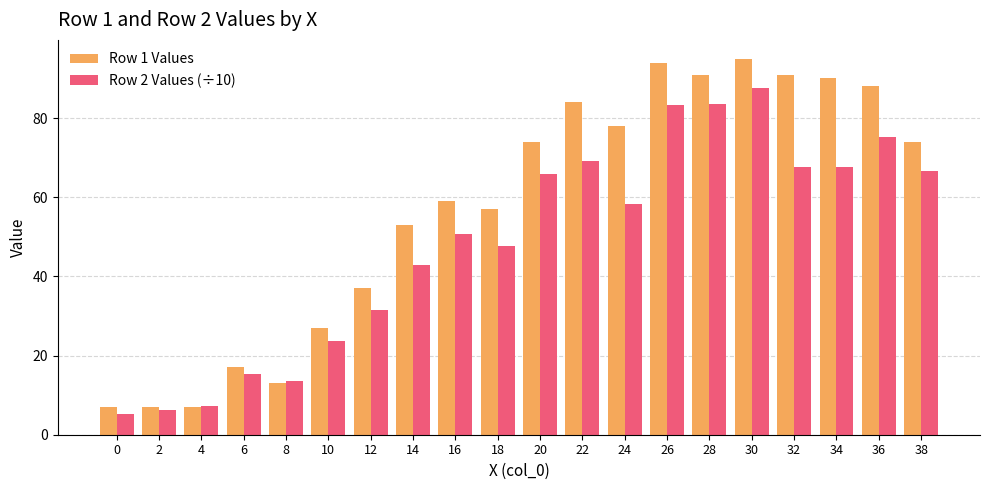

What is the minimum value shown in the chart?

5.2